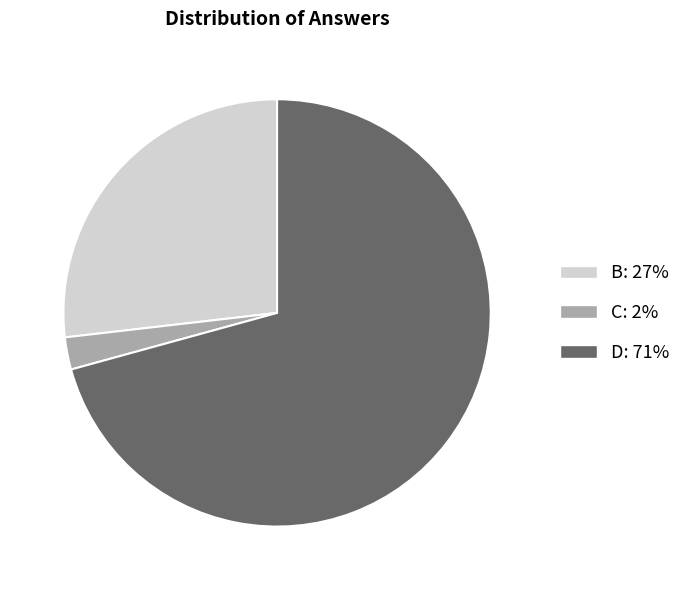

Which slice represents more than half of the pie?

D